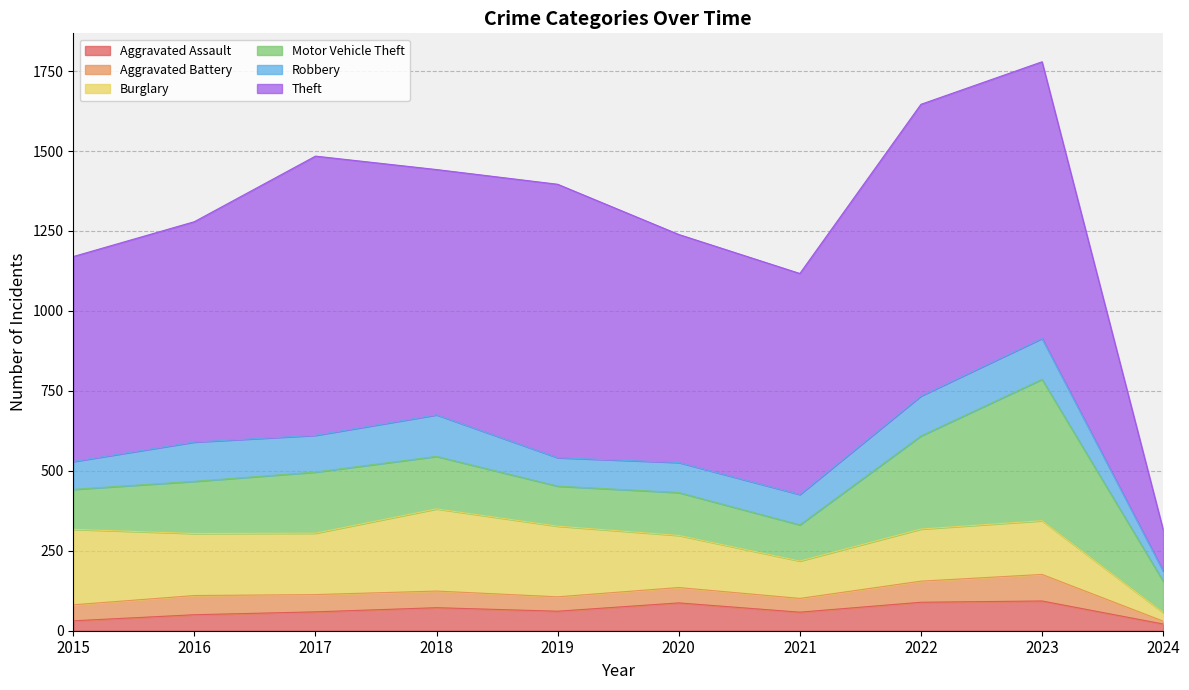

Reading right to left, list all the values displayed in this chart.

Aggravated Assault: 21	93	89	58	87	61	72	59	50	31
Aggravated Battery: 9	83	66	43	48	45	52	54	60	50
Burglary: 27	168	163	117	163	221	257	192	194	236
Motor Vehicle Theft: 98	442	291	113	134	125	164	191	163	125
Robbery: 32	128	125	95	94	89	130	115	123	87
Theft: 129	865	912	691	713	855	767	873	689	641